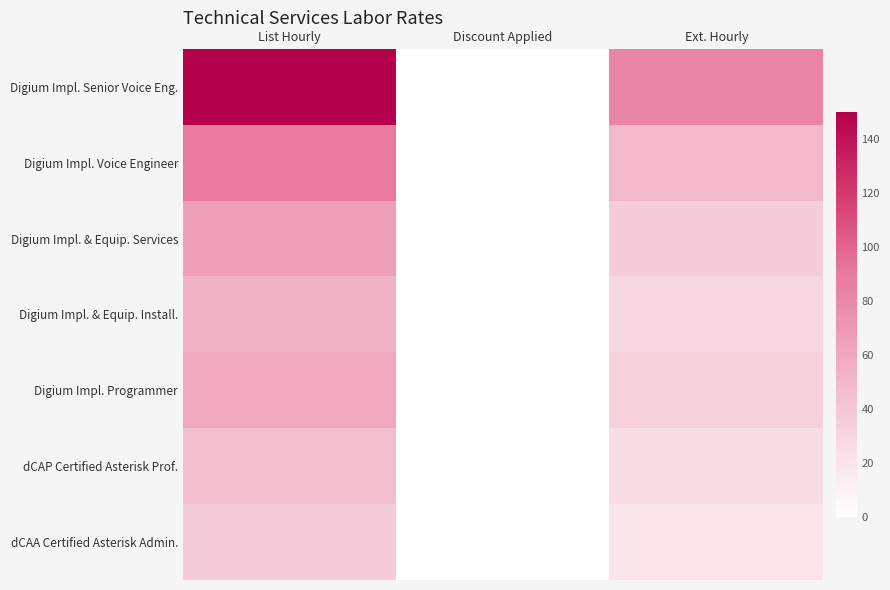

Reading left to right, extract all data points from this chart.

Digium Impl. Senior Voice Eng.: List Hourly=150.0	Discount Applied=0.5	Ext. Hourly=82.5
Digium Impl. Voice Engineer: List Hourly=90.0	Discount Applied=0.5	Ext. Hourly=49.5
Digium Impl. & Equip. Services: List Hourly=65.0	Discount Applied=0.5	Ext. Hourly=35.8
Digium Impl. & Equip. Install.: List Hourly=53.0	Discount Applied=0.5	Ext. Hourly=29.1
Digium Impl. Programmer: List Hourly=60.0	Discount Applied=0.5	Ext. Hourly=33.0
dCAP Certified Asterisk Prof.: List Hourly=45.0	Discount Applied=0.5	Ext. Hourly=24.8
dCAA Certified Asterisk Admin.: List Hourly=36.0	Discount Applied=0.5	Ext. Hourly=19.8